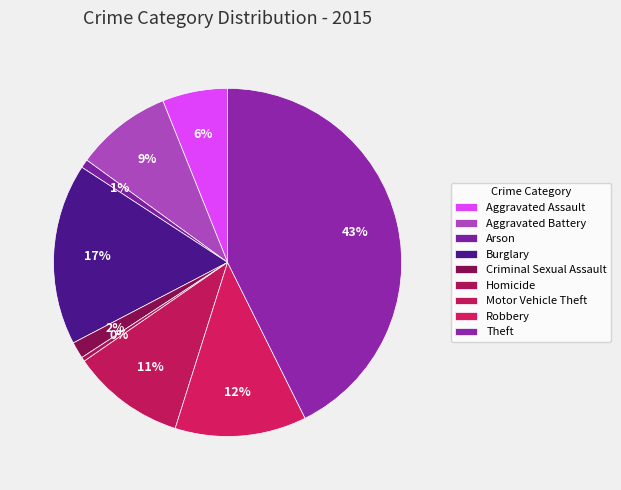

How much of the chart is everything except Theft?

57.3%